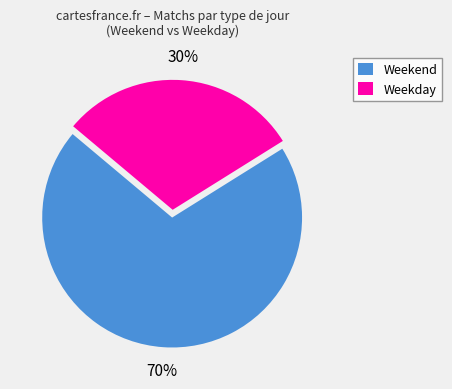

How many slices are in this pie chart?

2